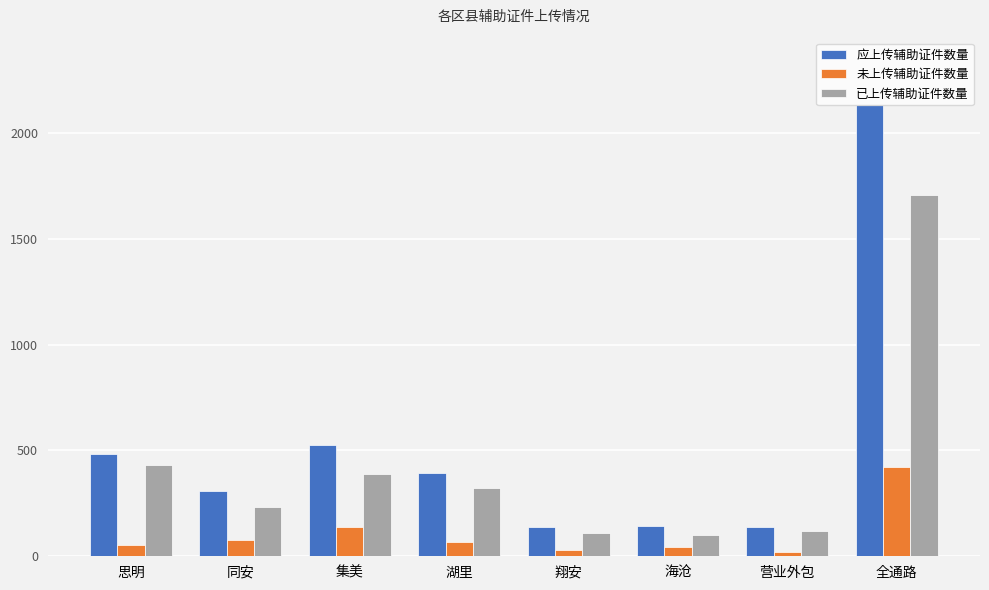

True or false: 应上传辅助证件数量 has a value of 932 at 集美.

False